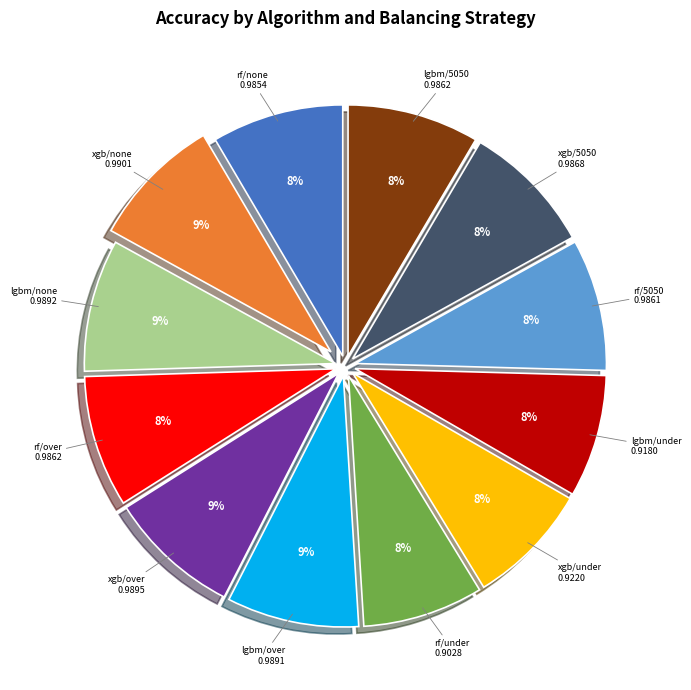

Is there a majority slice in this chart?

No